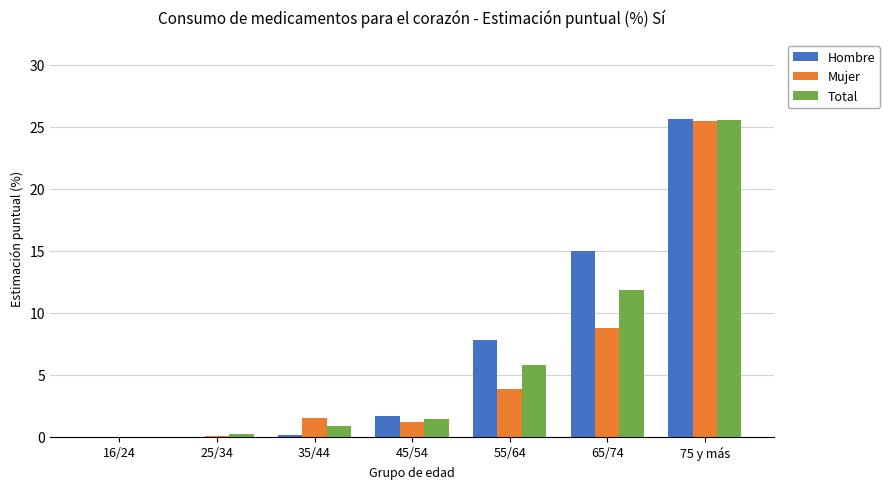

What is the approximate value of Mujer at 45/54?

1.2